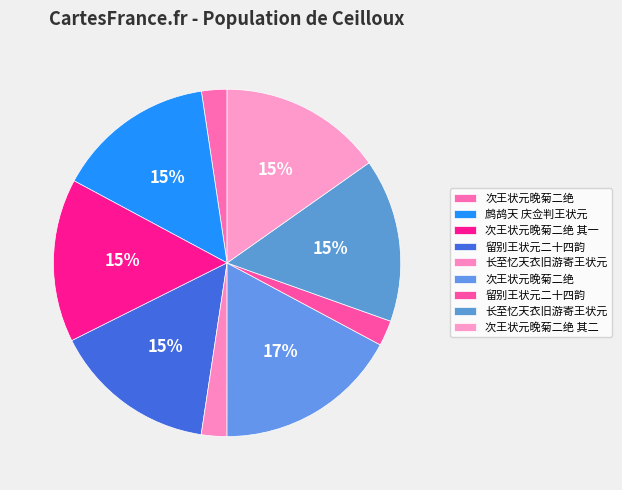

To the nearest percent, what is the average slice percentage?

11%